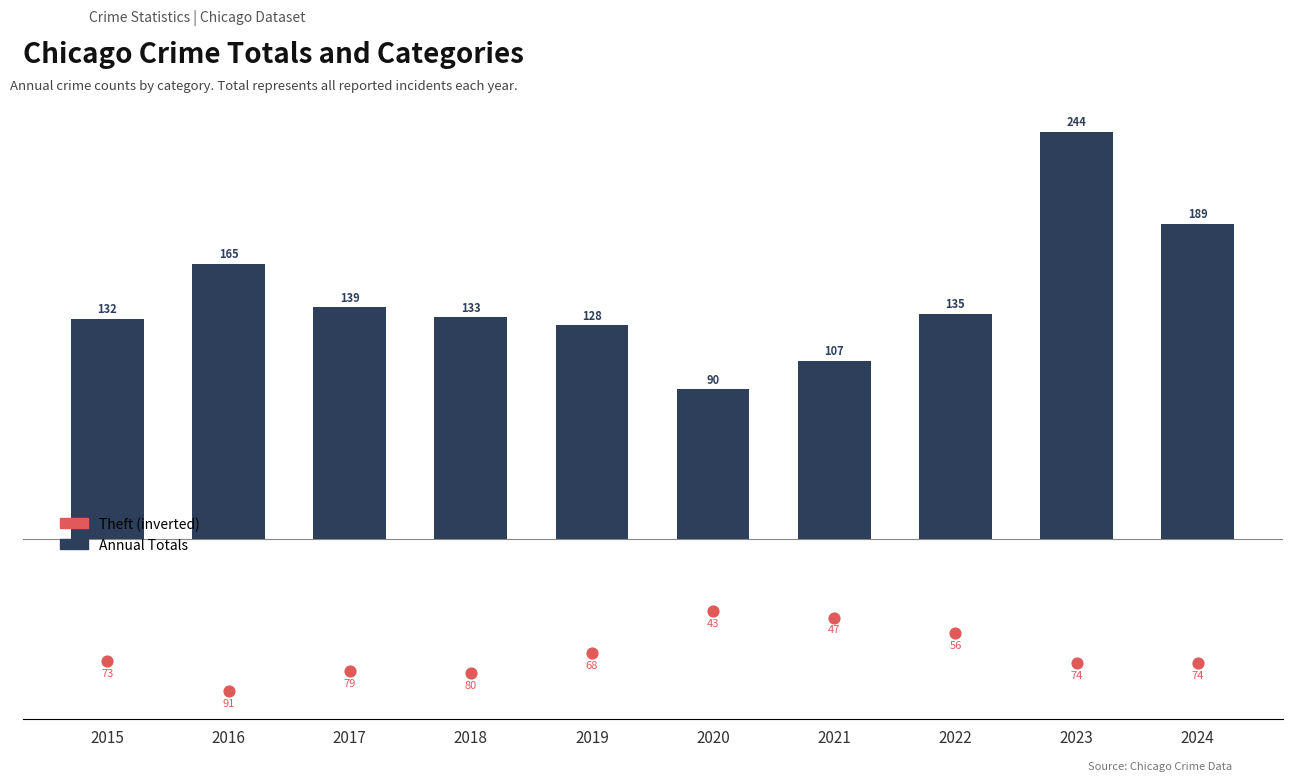

Is the value of Theft (inverted) at 2024 greater than the value of Annual Totals at 2019?

No